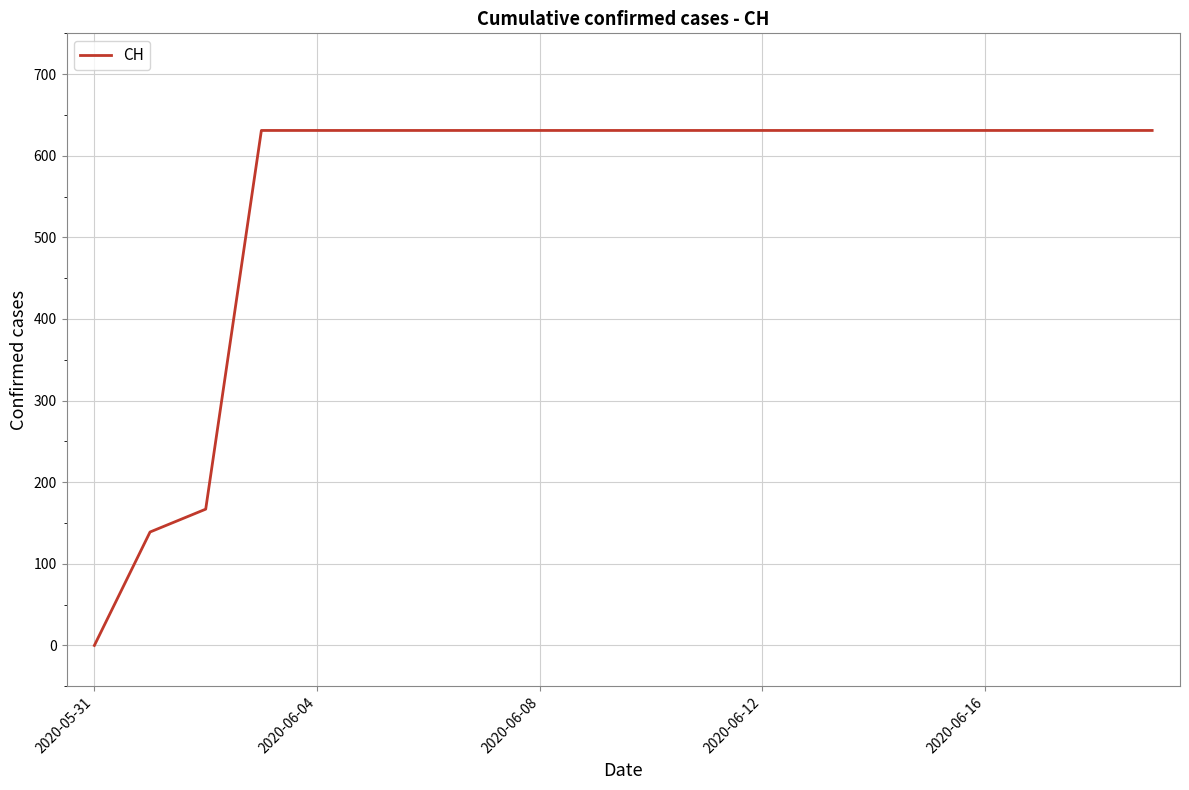

What is the maximum value shown in the chart?

631